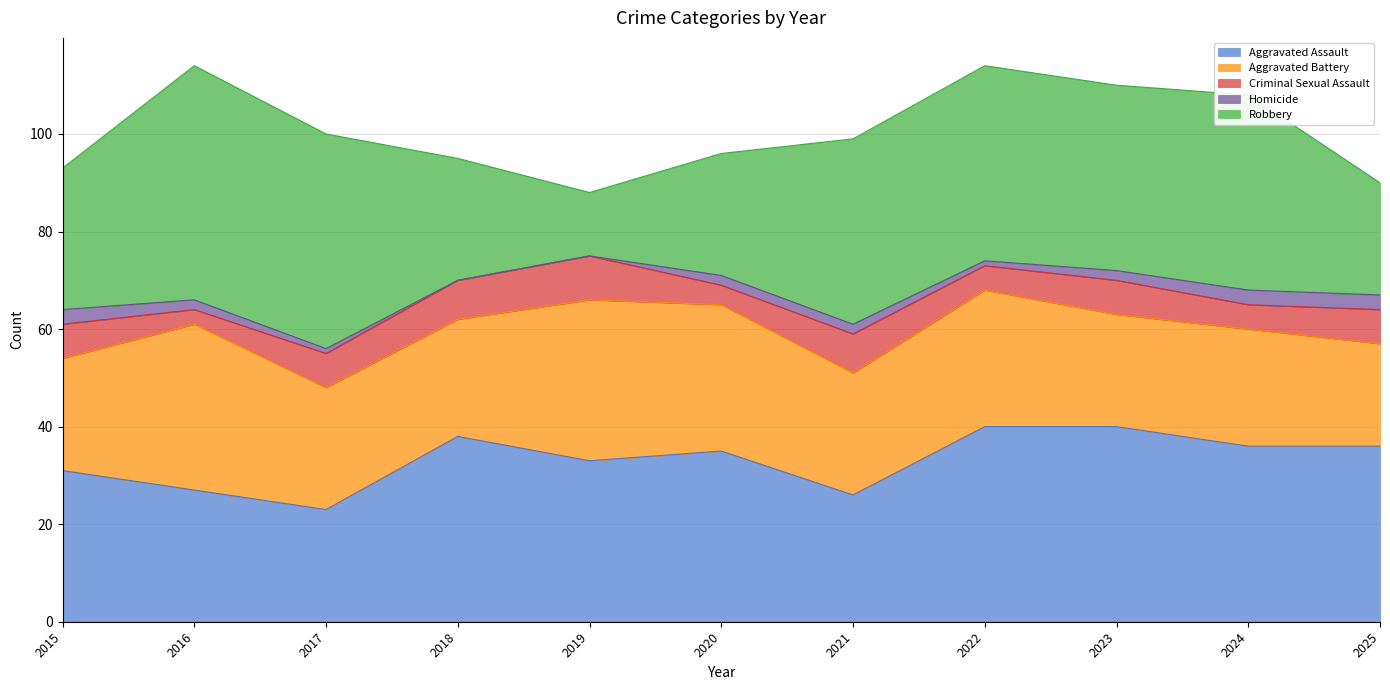

Rank the categories by Aggravated Assault value from highest to lowest.

2022, 2023, 2018, 2024, 2025, 2020, 2019, 2015, 2016, 2021, 2017